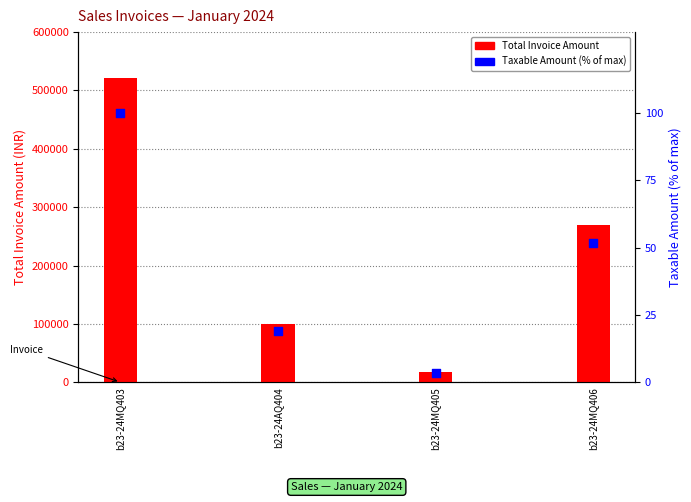

Which series has the largest Y range (max minus min)?

Total Invoice Amount